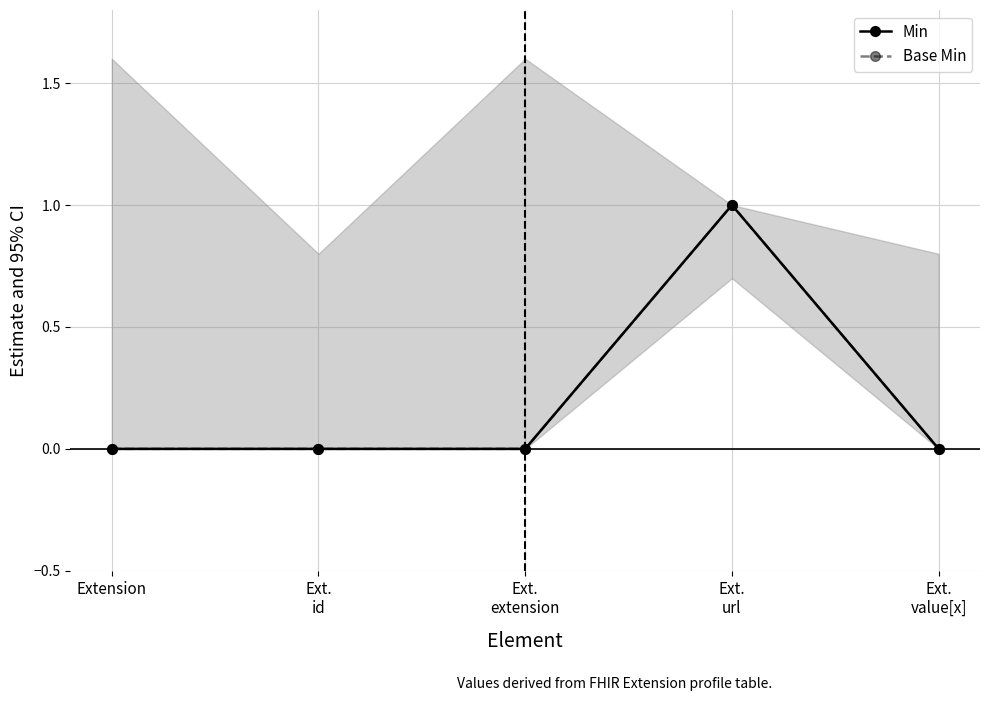

Rank the categories by Min value from highest to lowest.

Ext.
url, Extension, Ext.
id, Ext.
extension, Ext.
value[x]